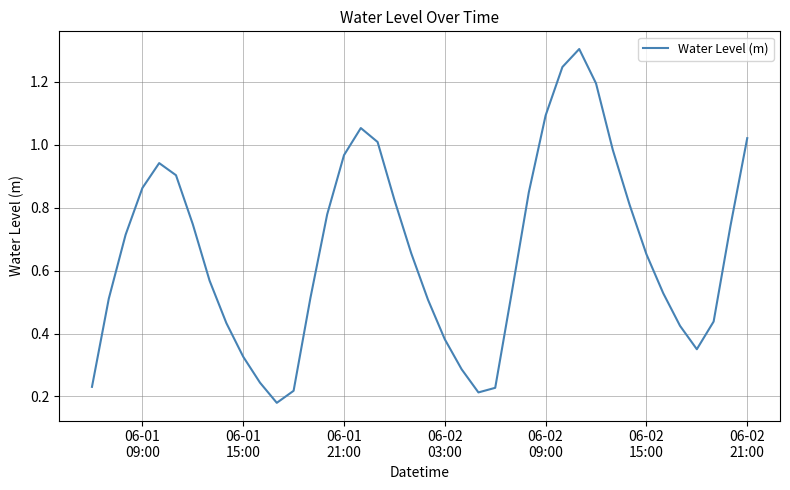

What is the maximum value shown in the chart?

1.3